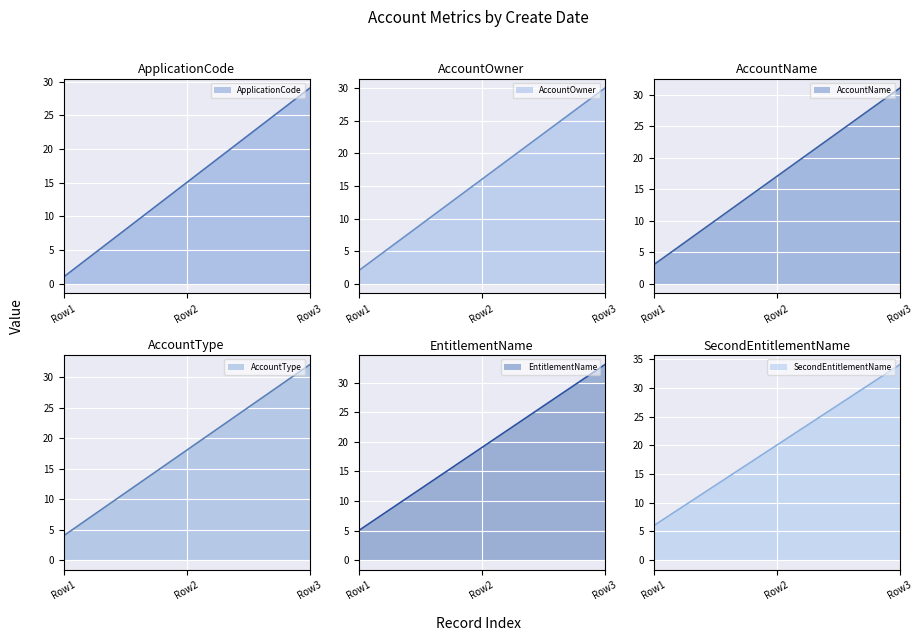

At 2024-02-29, list the series in order from smallest to largest.

ApplicationCode, AccountOwner, AccountName, AccountType, EntitlementName, SecondEntitlementName